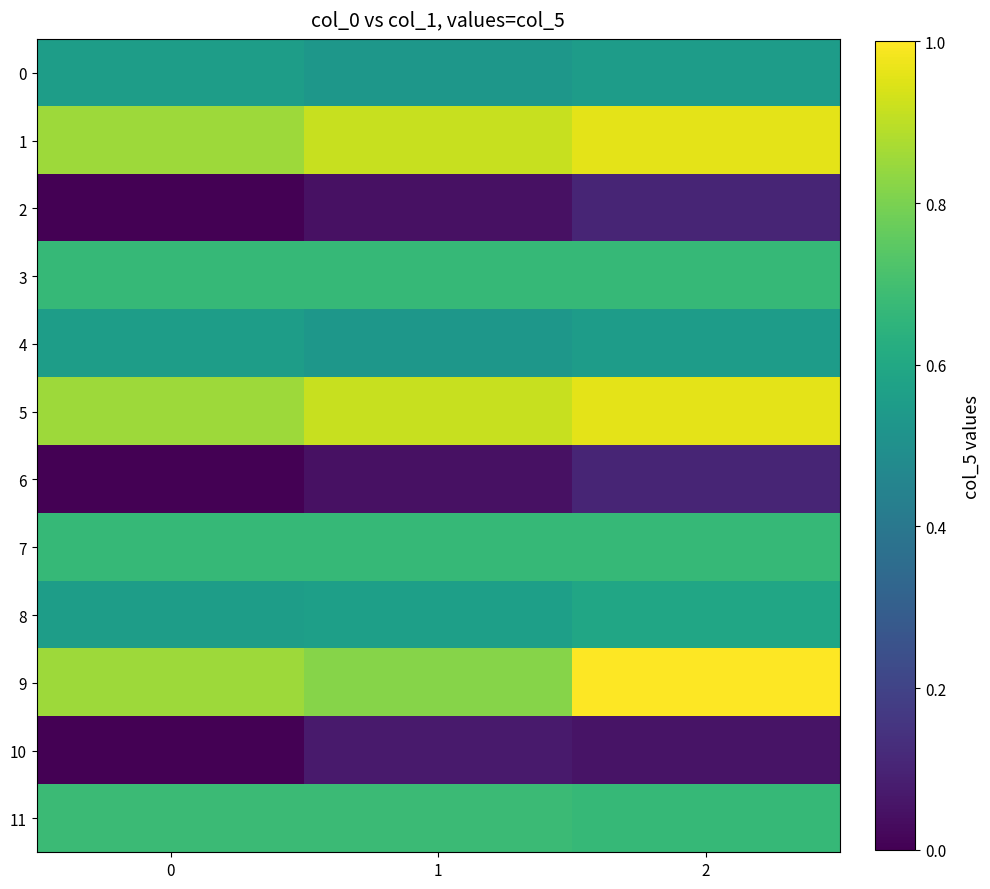

Which series has the largest total across all categories?

1